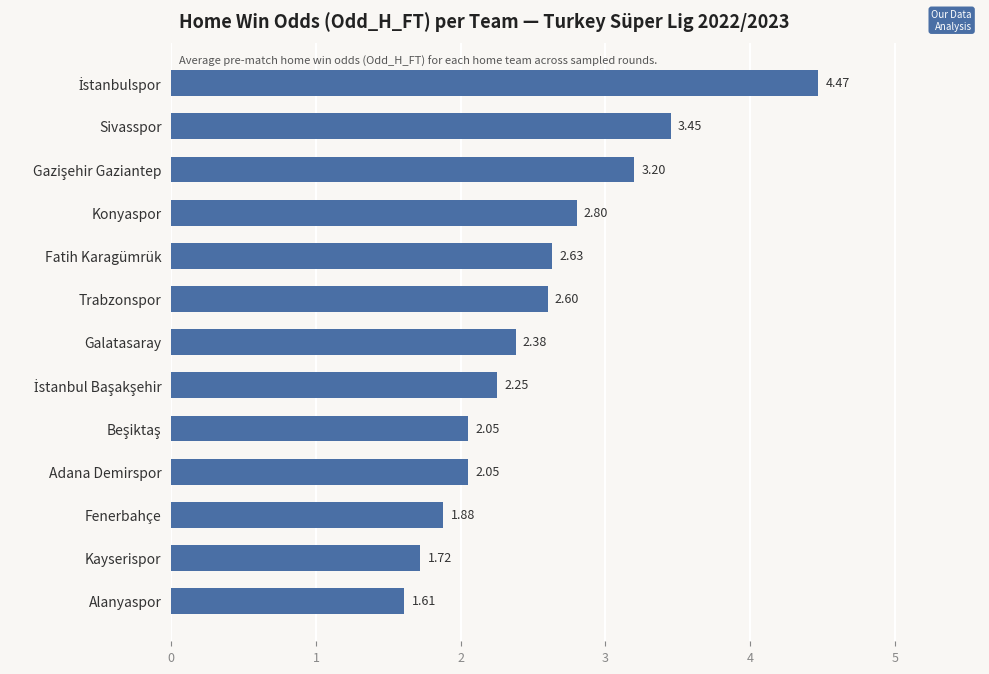

Does the chart contain stacked bars?

No